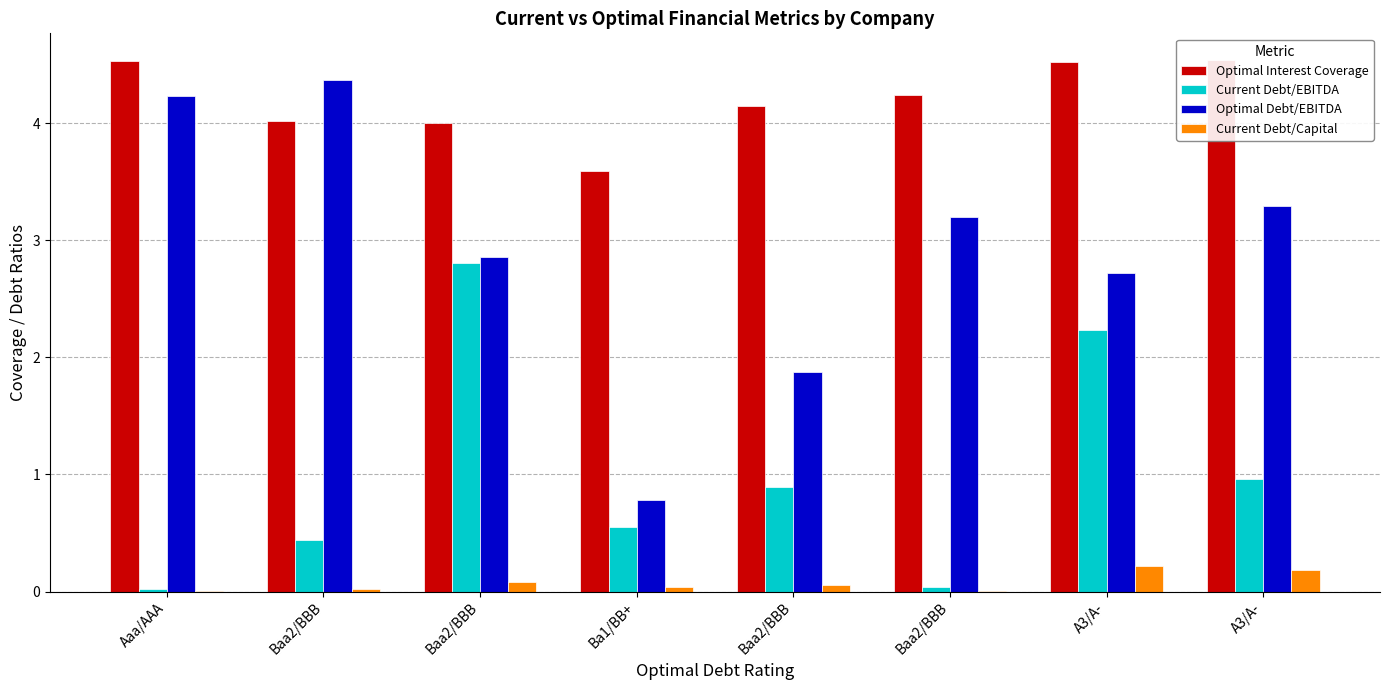

Which series has the largest total across all categories?

Optimal Interest Coverage